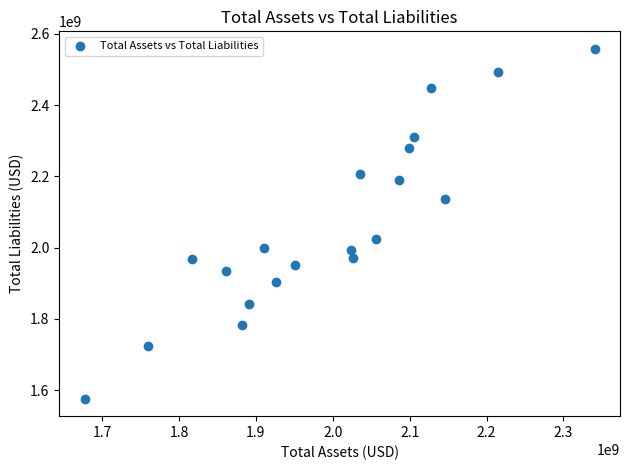

What Y value in the scatter plot is closest to 2066850000?

2023200000